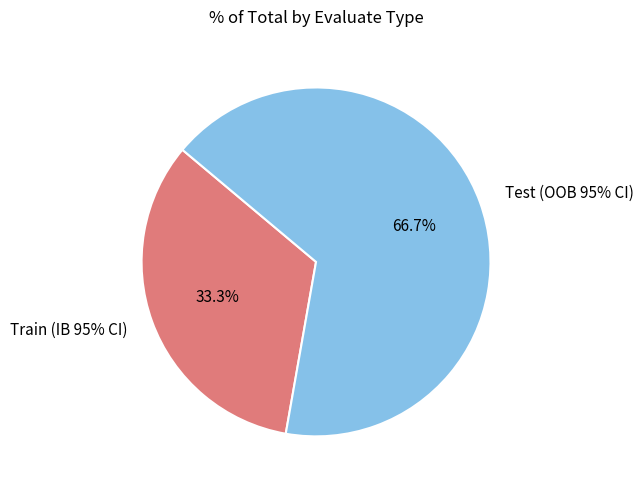

What is the majority slice?

Test (OOB 95% CI)